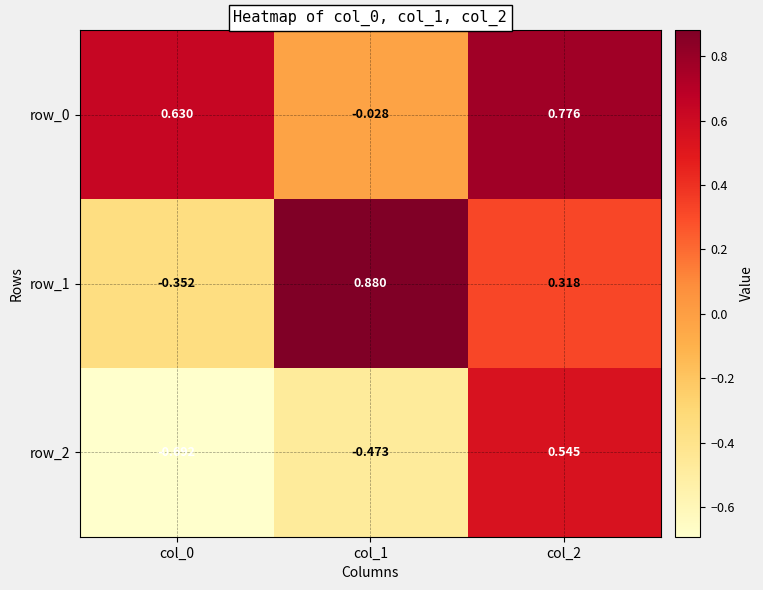

Is the value of row_1 at col_1 greater than the value of row_0 at col_2?

Yes